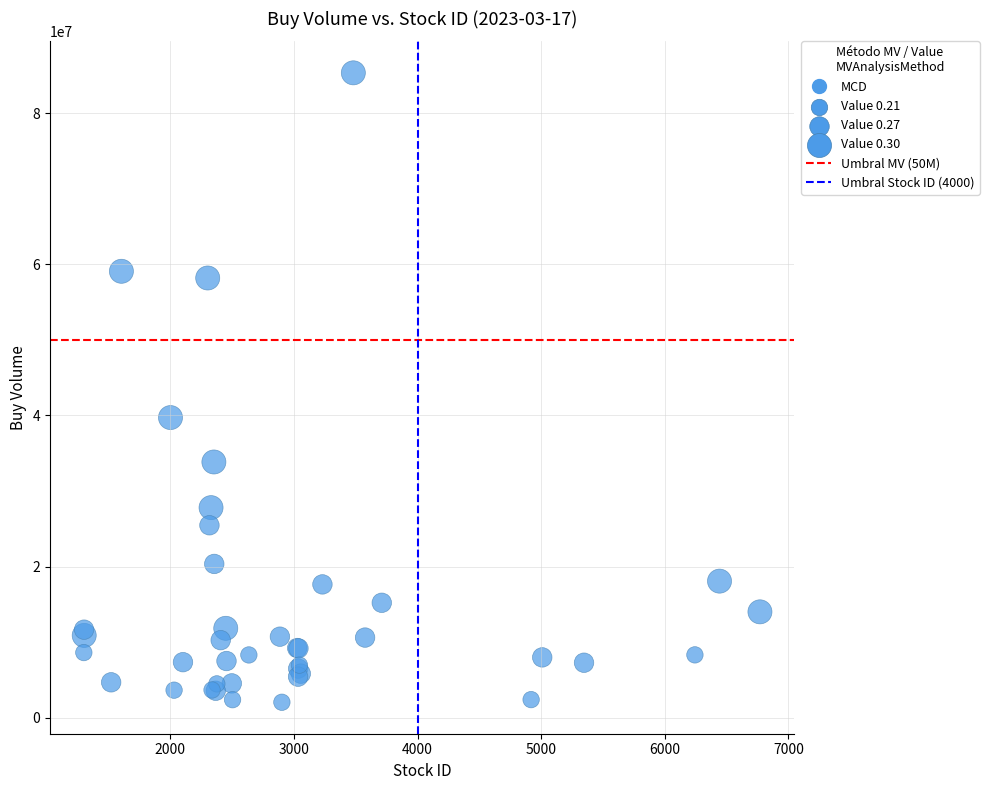

What Y value in the scatter plot is closest to 43699528?

39725782